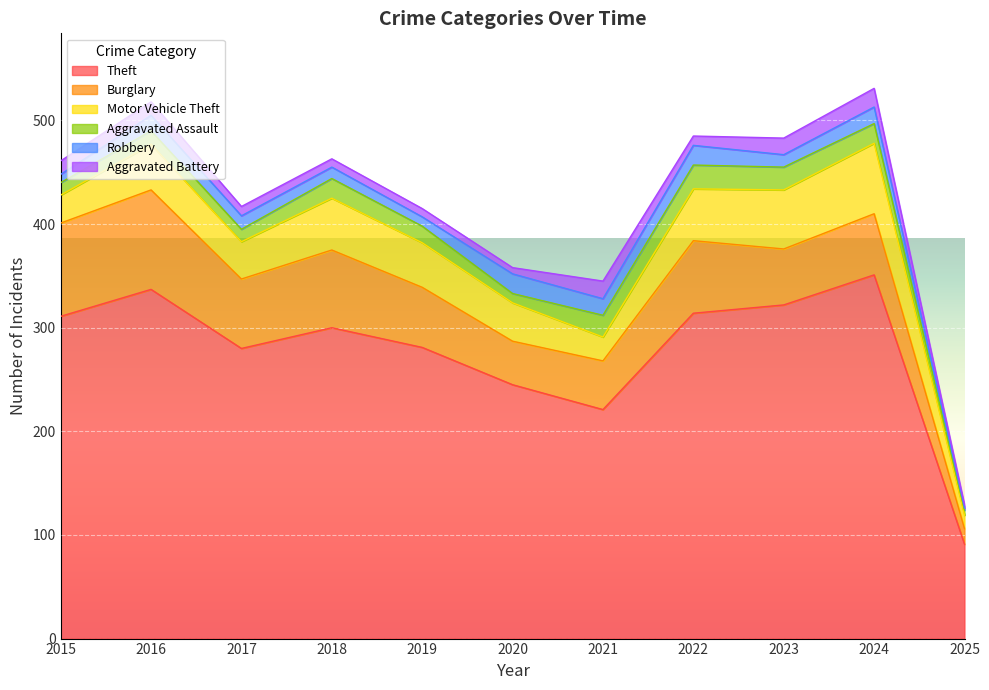

How many data points in Aggravated Battery are less than 9?

4